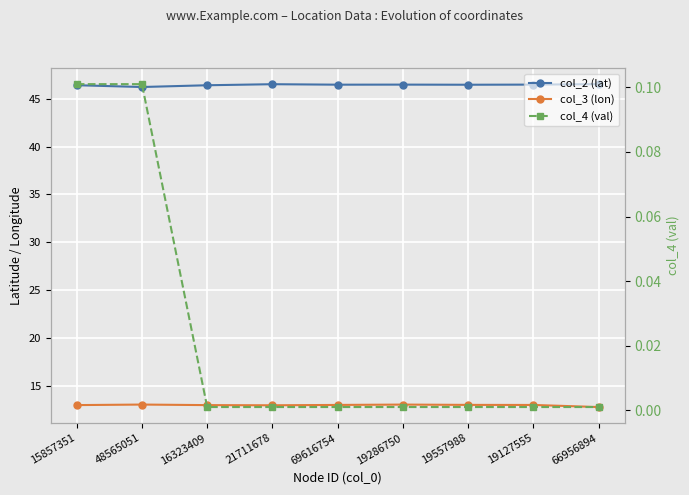

List the labels in order of col_2 (lat) value, smallest first.

48565051, 16323409, 15857351, 19557988, 69616754, 19286750, 19127555, 21711678, 66956894